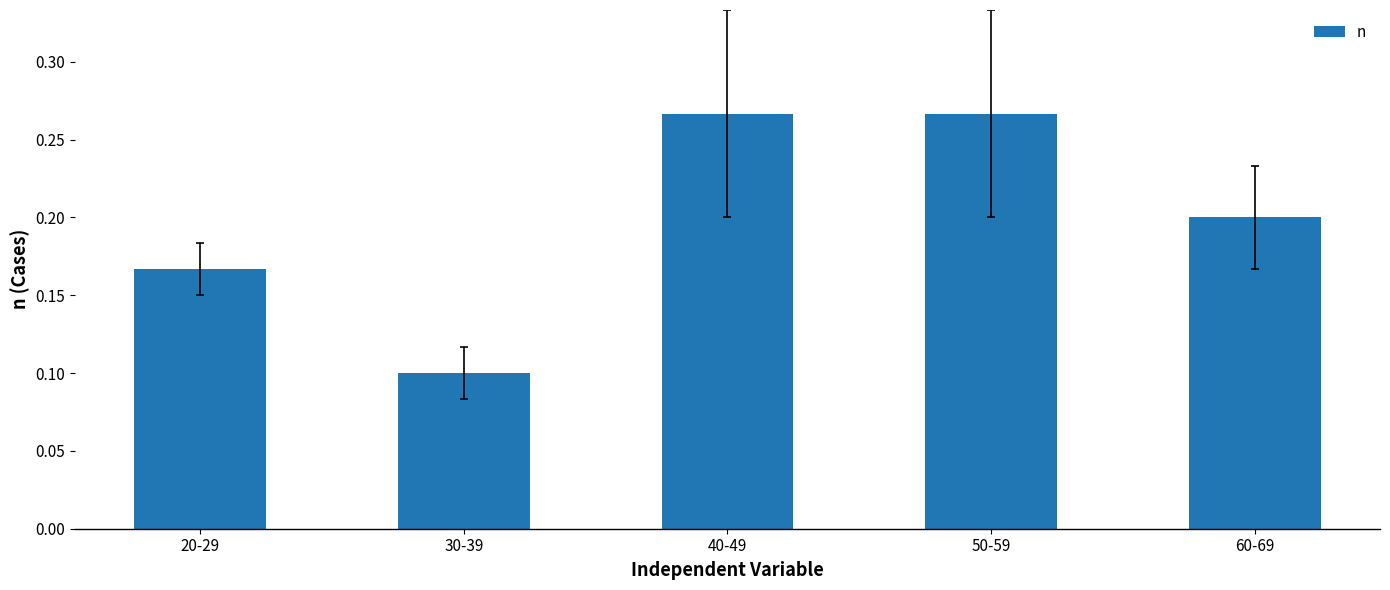

What is the sum of all values?

1.0